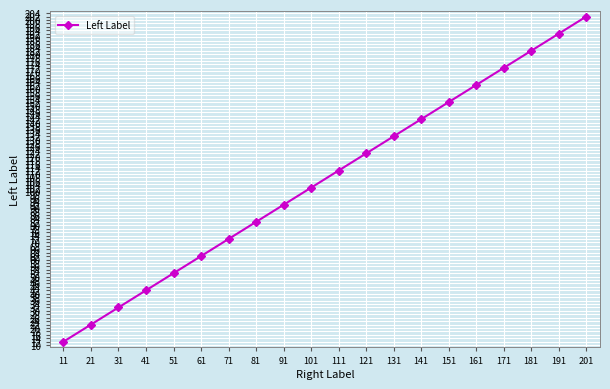

List the labels in order of value, largest first.

201, 191, 181, 171, 161, 151, 141, 131, 121, 111, 101, 91, 81, 71, 61, 51, 41, 31, 21, 11